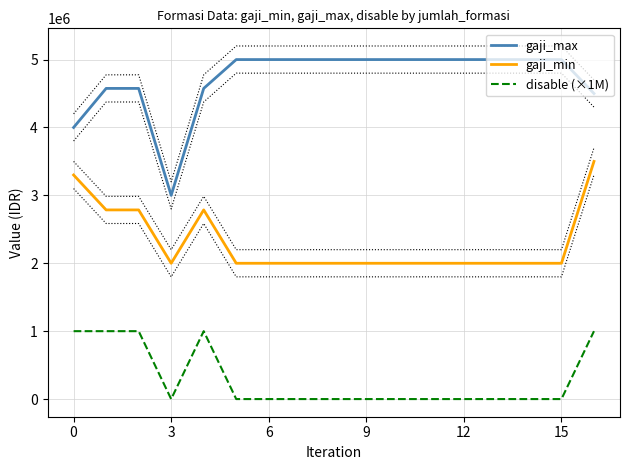

True or false: gaji_min and gaji_max intersect in this chart.

False